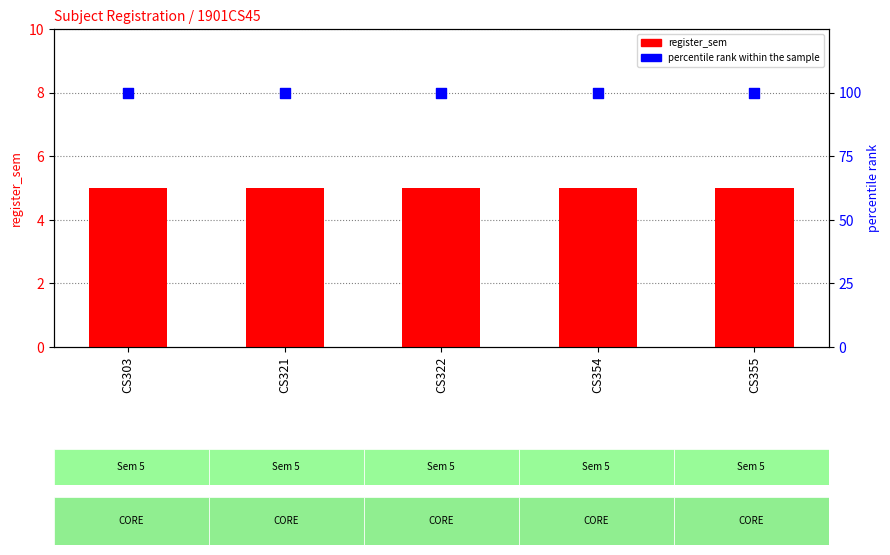

Which series contains the highest Y value?

percentile rank within the sample